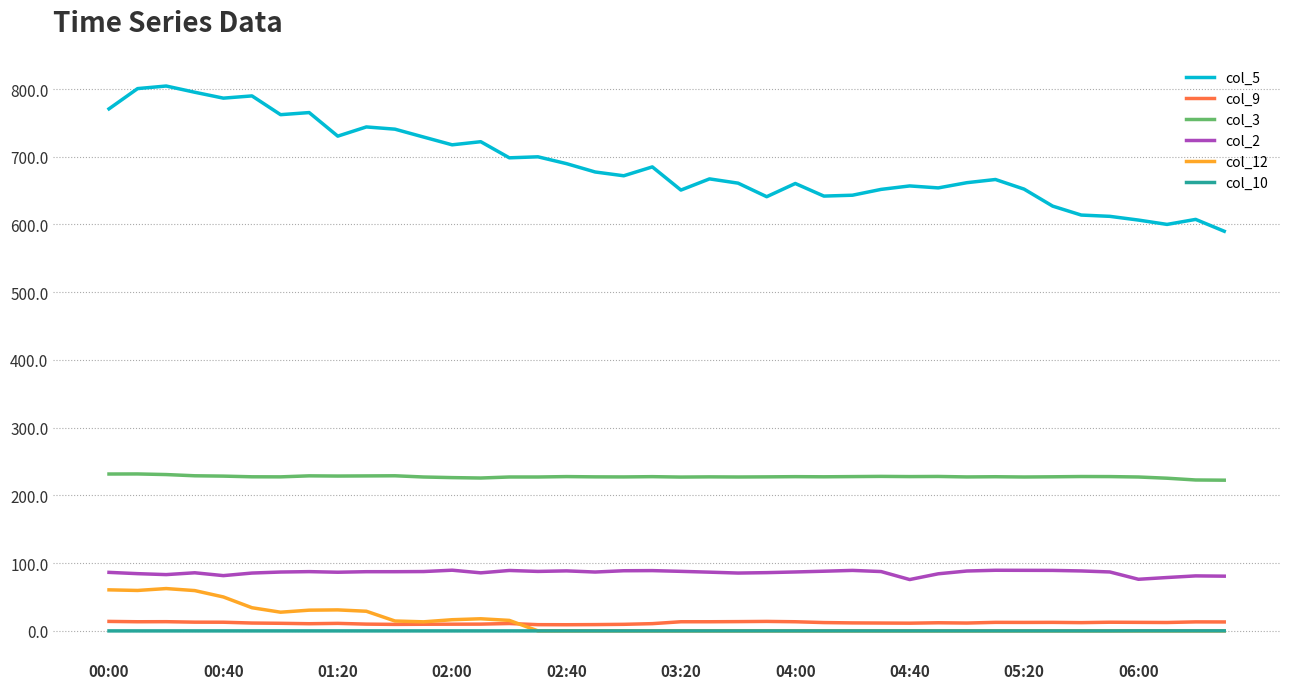

Which series has the widest spread of values?

col_5